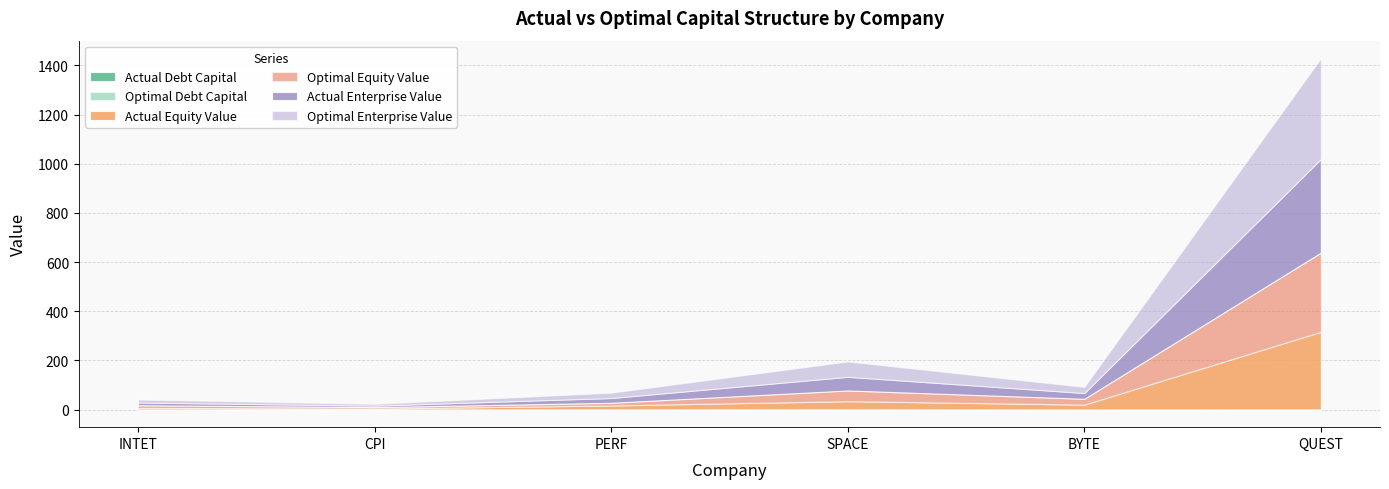

Where do actual_equity_value and optimal_equity_value first cross each other?

CPI and PERF